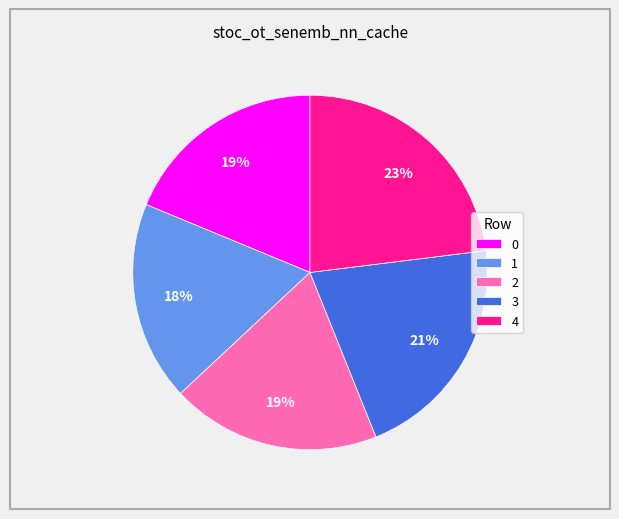

Between 3 and 4, which is larger?

4